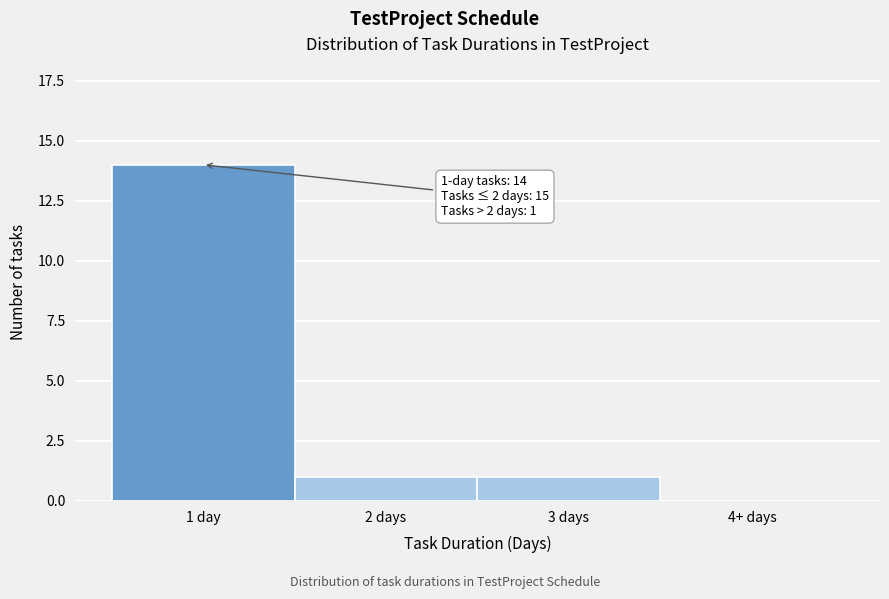

Reading left to right, transcribe all the data shown in this chart.

1 day=14	2 days=1	3 days=1	4+ days=0